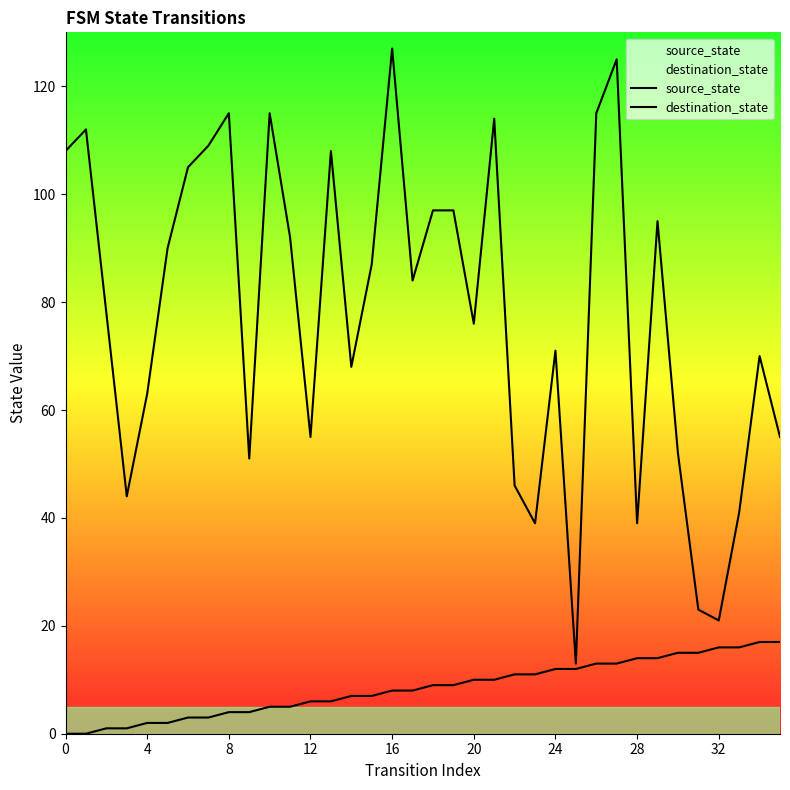

At which category is the sum across all series the highest?

27